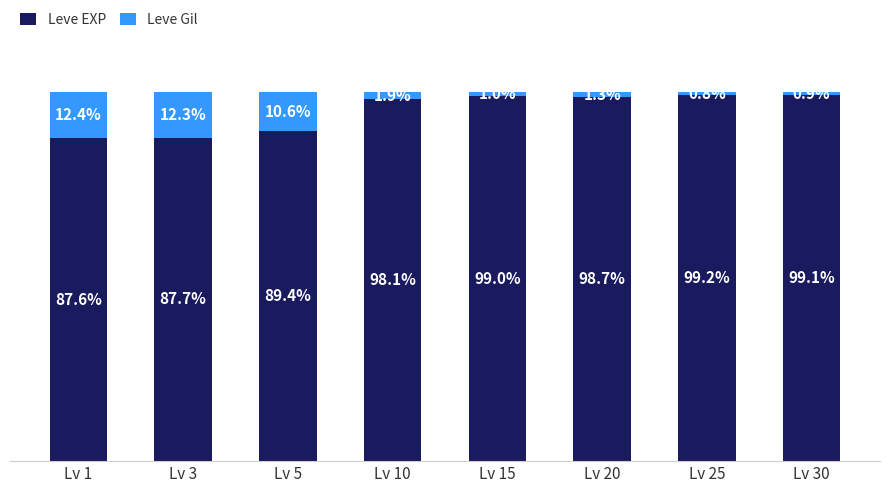

Which category has the highest value in the Leve EXP series?

Lv 25